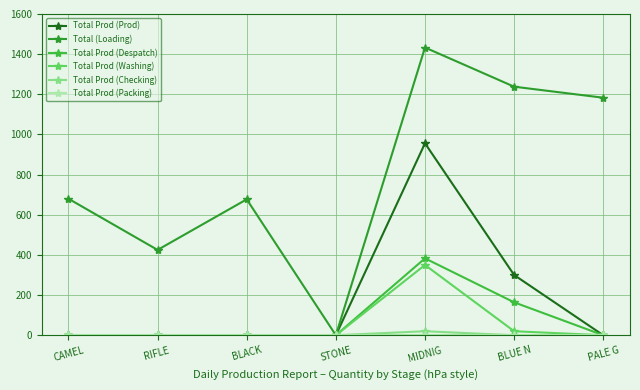

What is the total value across all series at PALE G?

1183